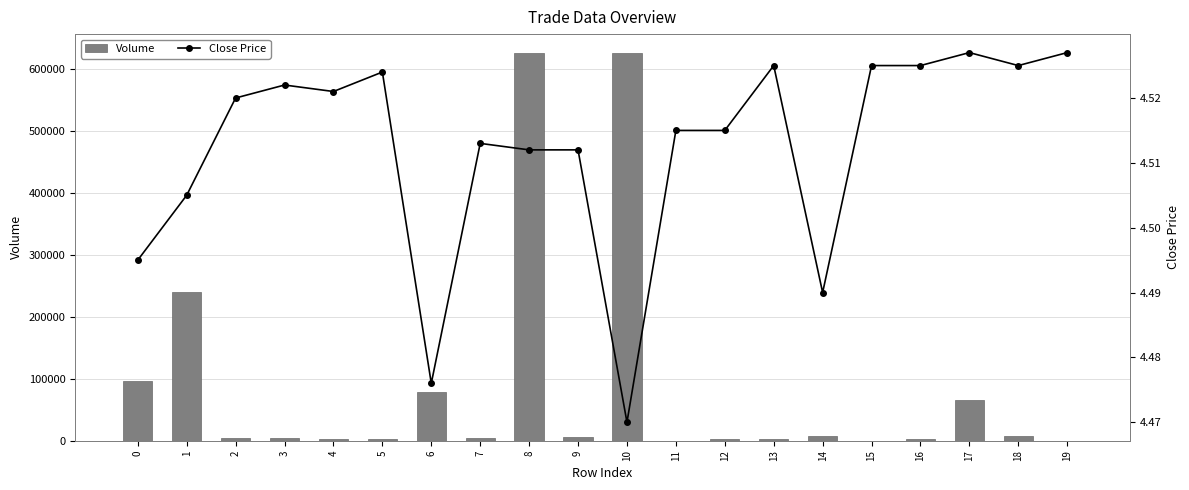

List the labels in order of Volume value, smallest first.

19, 15, 11, 4, 5, 12, 13, 16, 2, 3, 7, 9, 18, 14, 17, 6, 0, 1, 10, 8